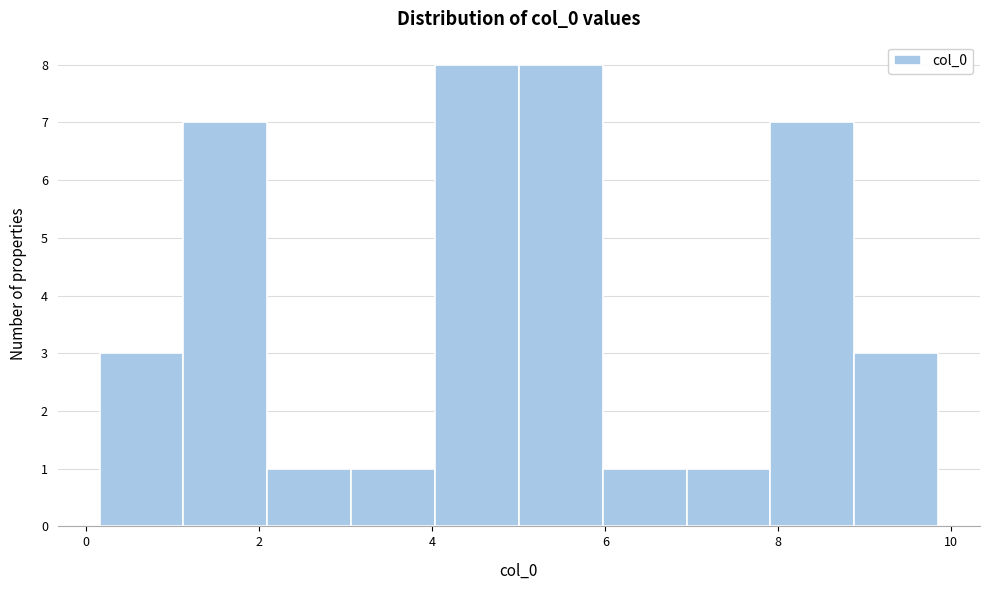

Reading left to right, transcribe this chart: for each bar, give the range it covers on the x-axis and its height. Neither the bar edges nor the heights are printed on the chart, so give them approximately, as read against the axes.

0.2 to 1.2: 3
1.2 to 2.0: 7
2.0 to 3.0: 1
3.0 to 4.0: 1
4.0 to 5.0: 8
5.0 to 6.0: 8
6.0 to 7.0: 1
7.0 to 8.0: 1
8.0 to 8.8: 7
8.8 to 9.8: 3